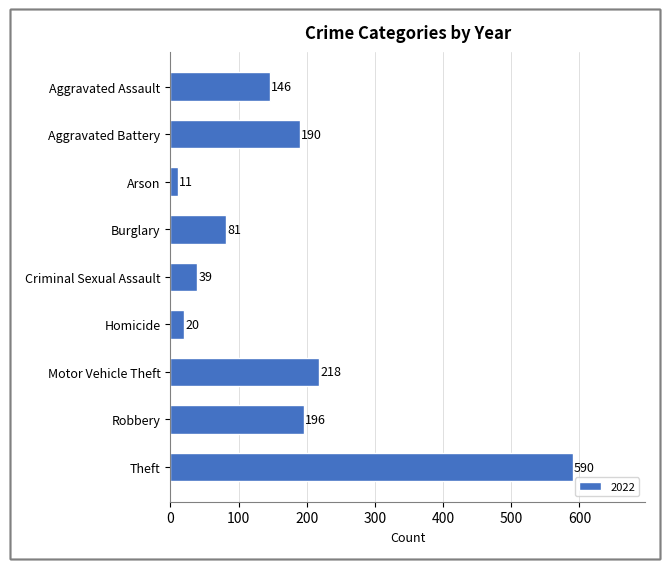

The value at Criminal Sexual Assault is 69. True or false?

False